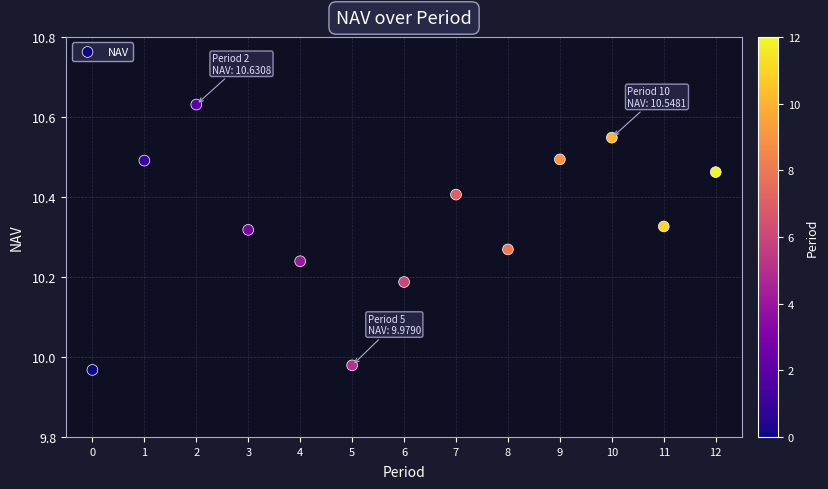

What is the range of Y values (max minus min)?

0.7